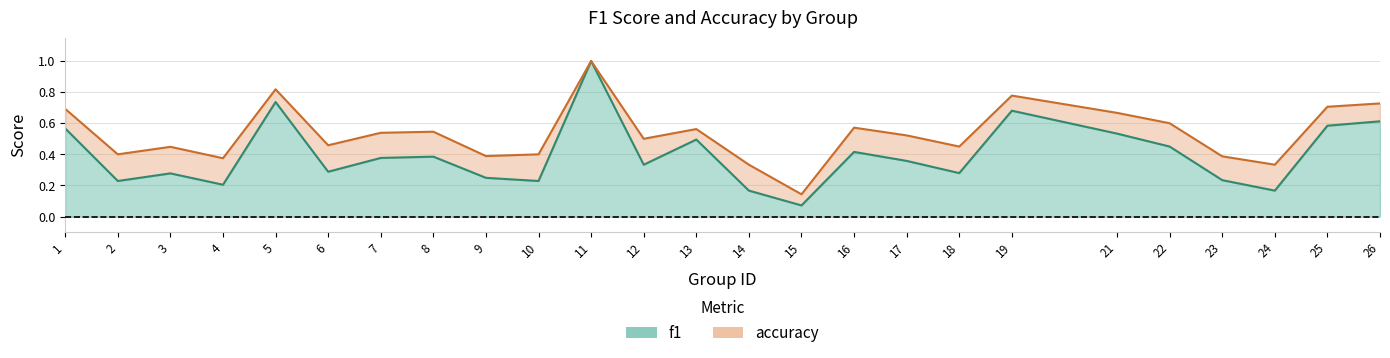

What is the difference between the highest and lowest values at 12?

0.2